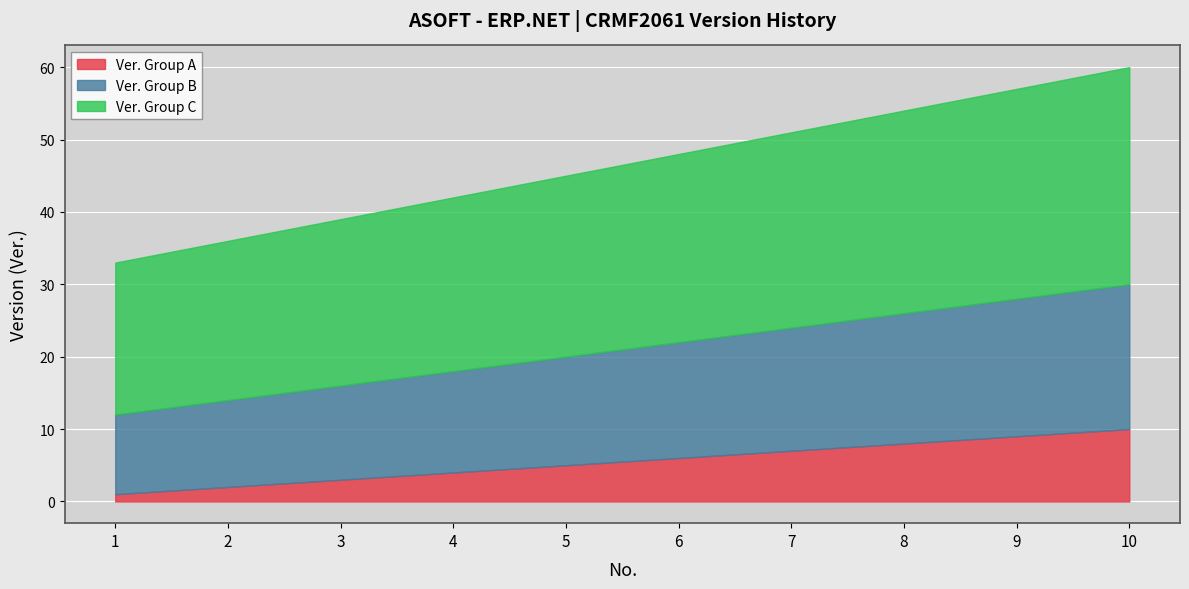

How many lines are shown in the chart?

3